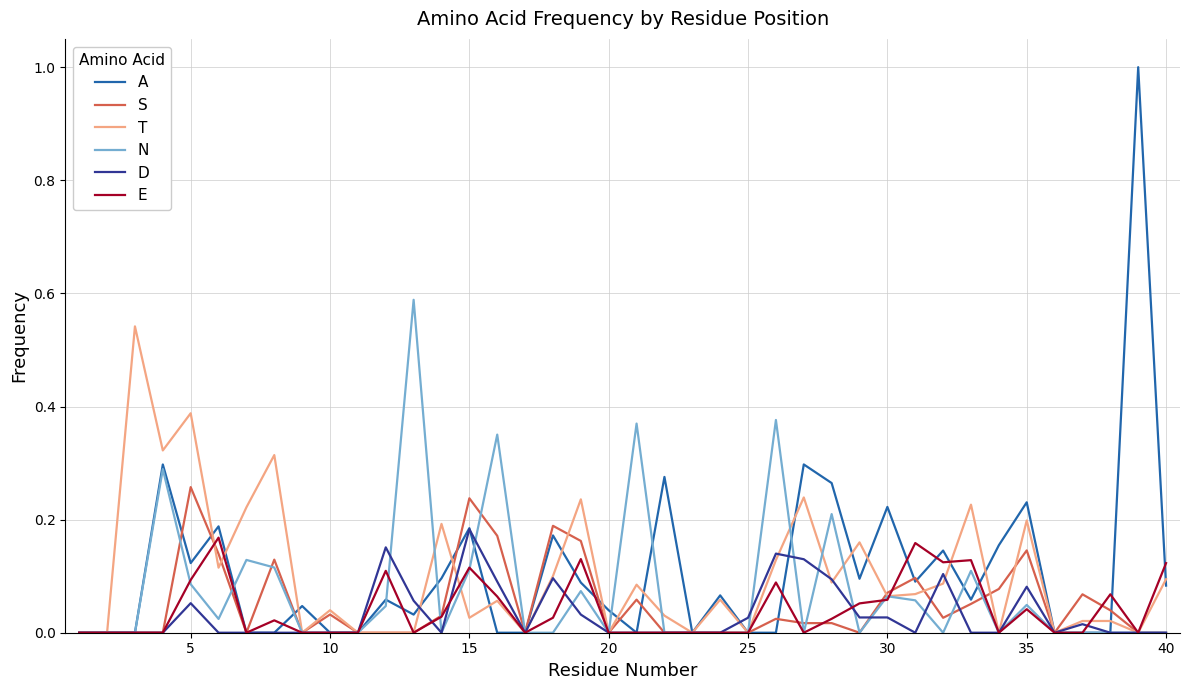

What is the maximum value shown in the chart?

1.0